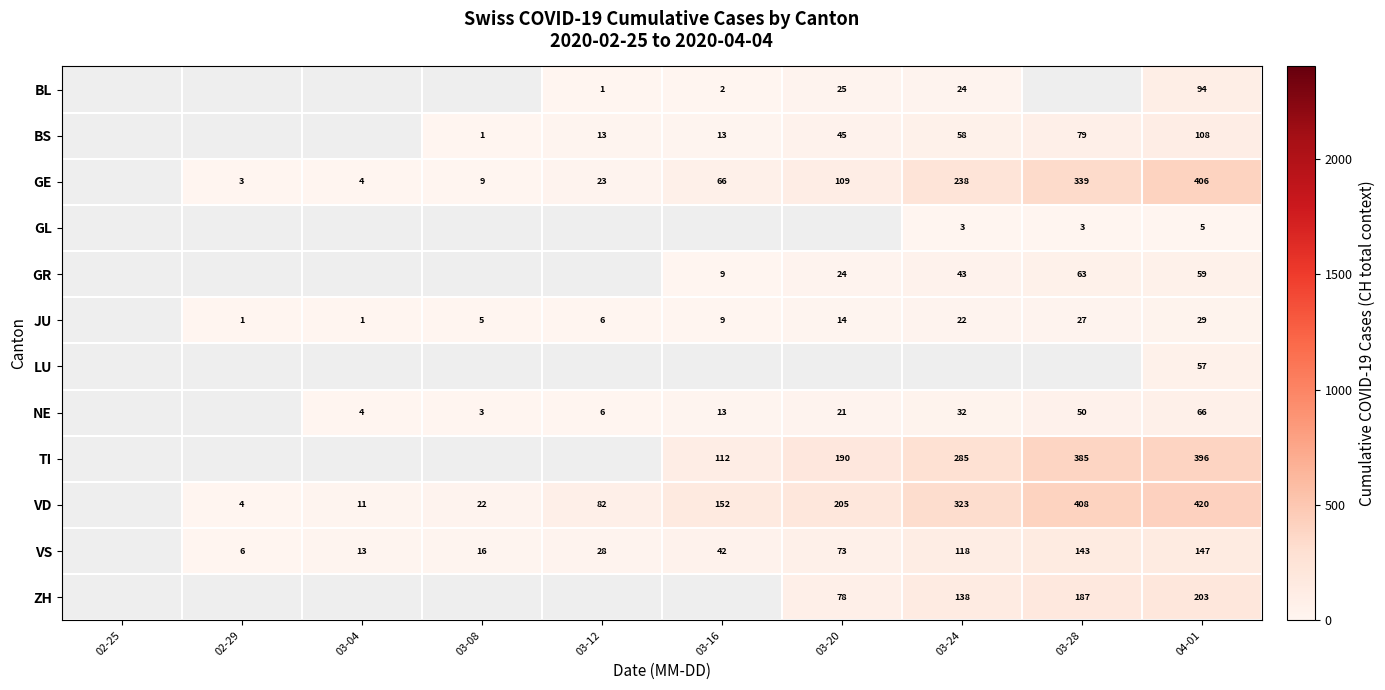

What is the sum of the VS values at 03-08 and 03-28?

159